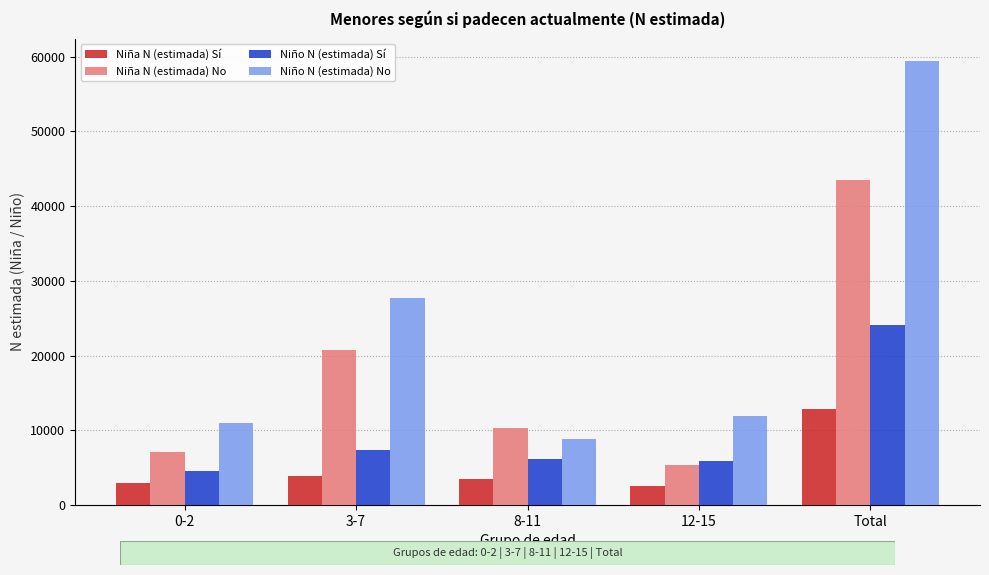

What is the difference between the maximum and minimum values in the Niño N (estimada) Sí series?

19448